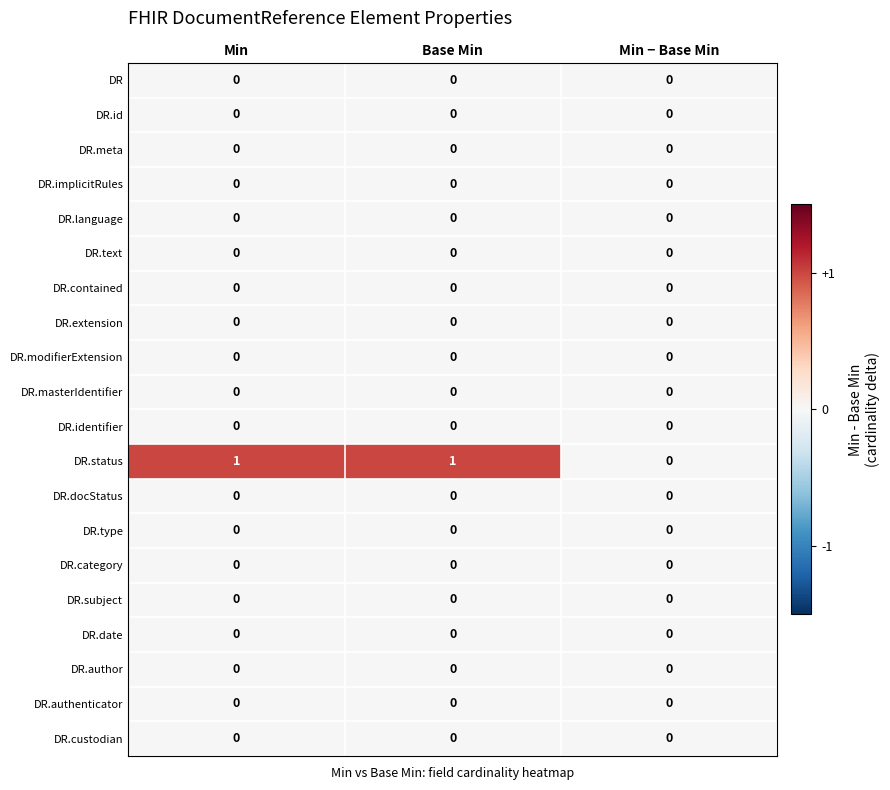

Which series has the largest total across all categories?

DR.status